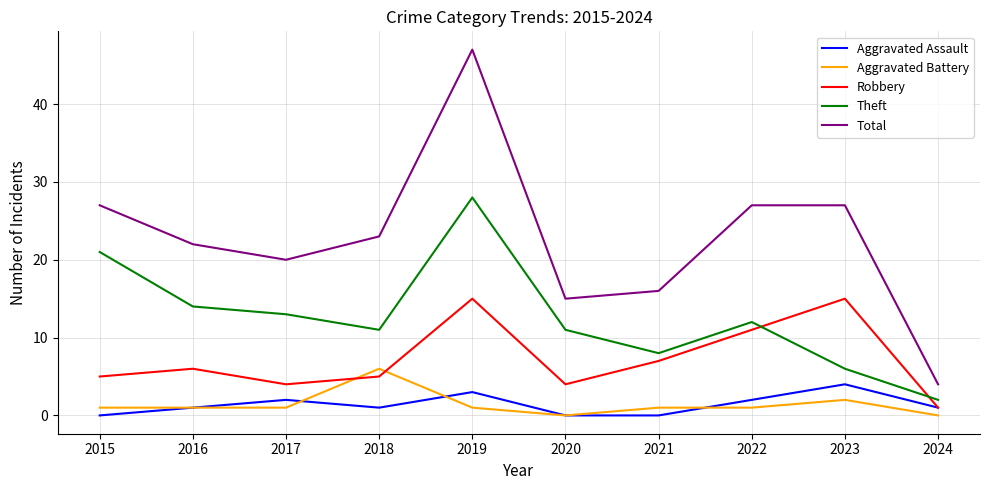

Which category has the highest value across all series?

2019